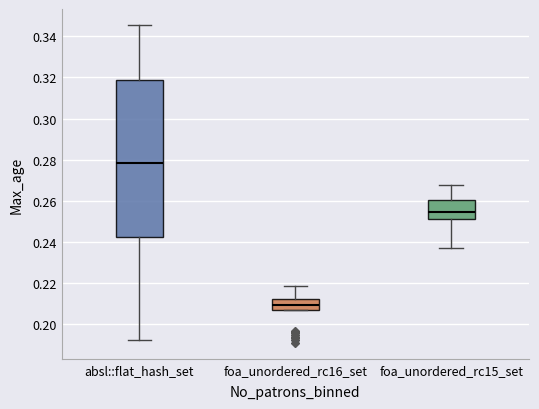

Reading left to right, read every box against the y-axis: the position of its median line, the range the box covers, and the ends of its whiskers. The values are not printed on the chart, so give them approximately, as read against the axis.

absl::flat_hash_set: median 0.278, box 0.242 to 0.318, whiskers 0.192 to 0.346
foa_unordered_rc16_set: median 0.210, box 0.208 to 0.212, whiskers 0.206 to 0.218
foa_unordered_rc15_set: median 0.254, box 0.252 to 0.260, whiskers 0.238 to 0.268